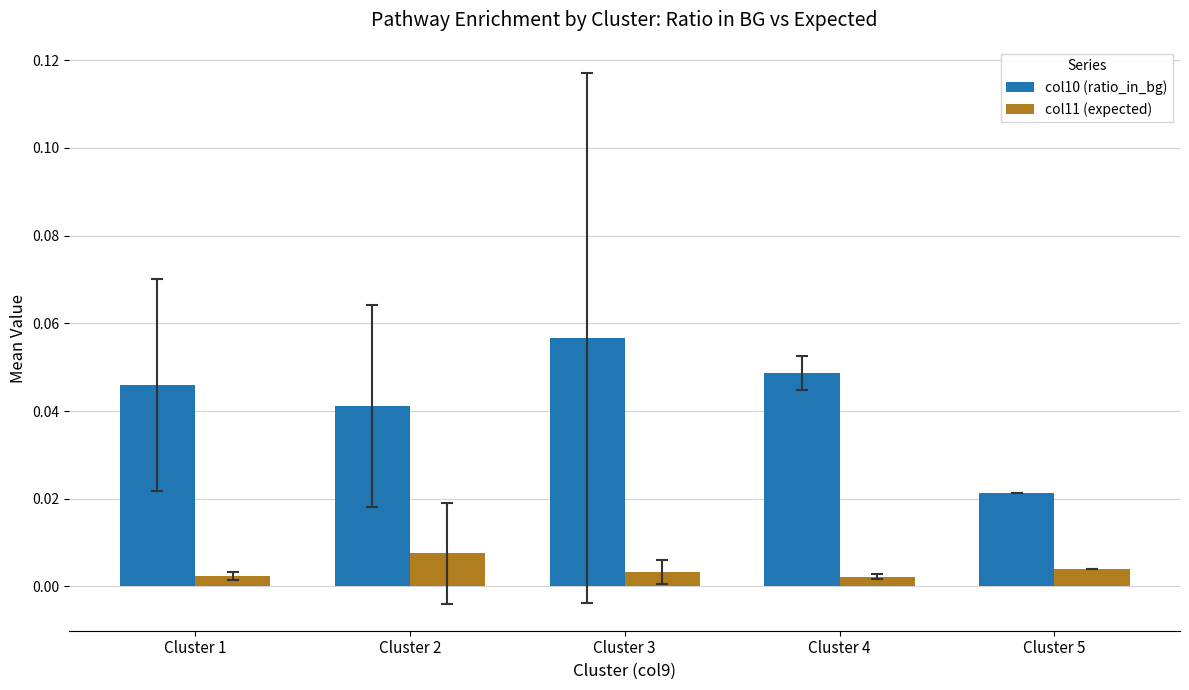

Rank the series by their average value, from highest to lowest.

col10 (ratio_in_bg), col11 (expected)